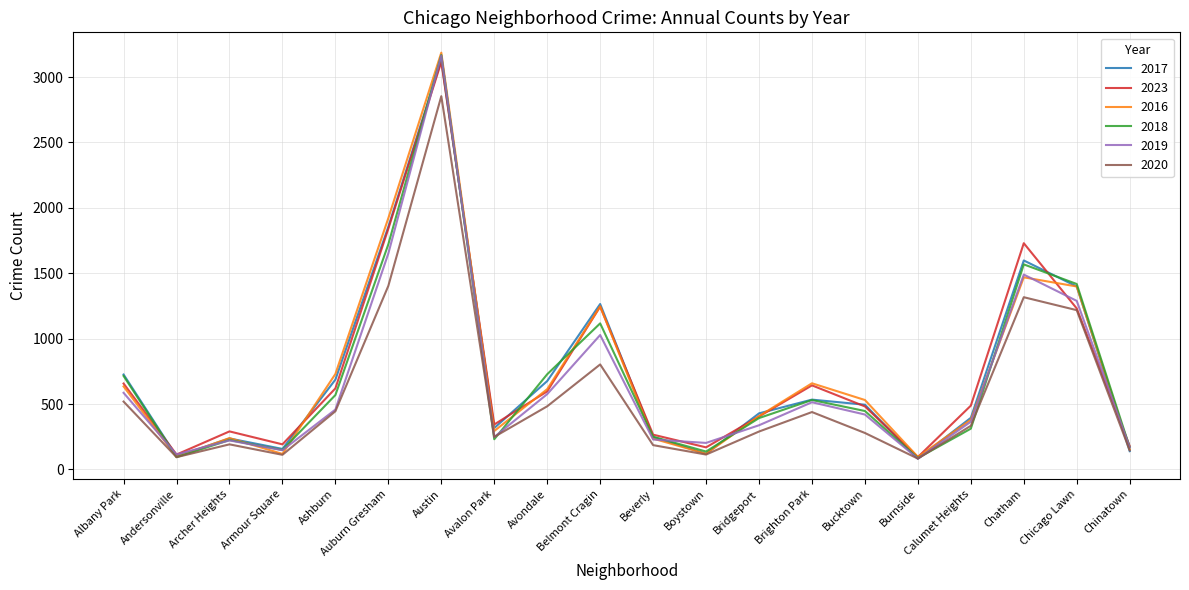

What is the spread (max minus min) of values at Bucktown?

252